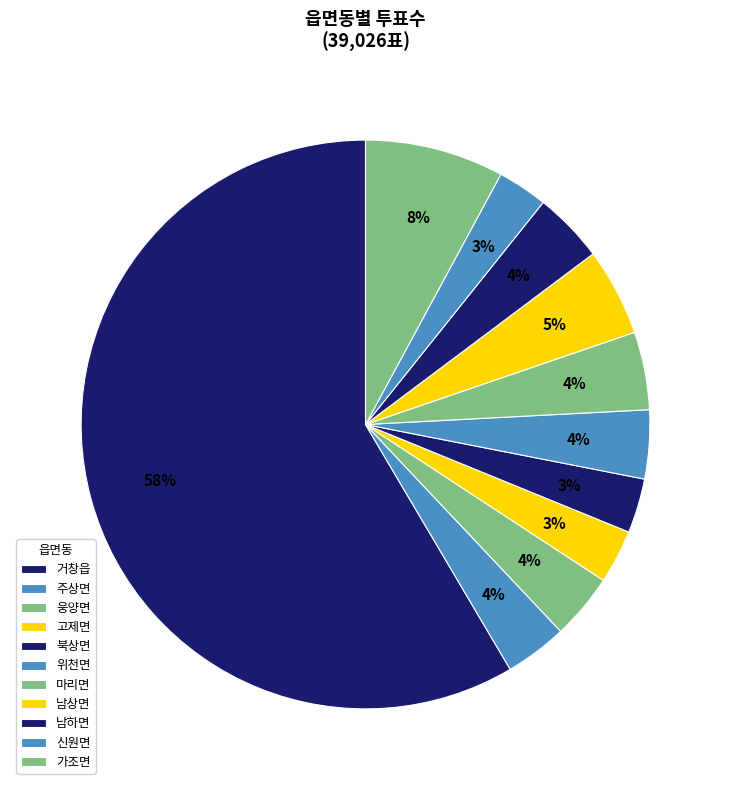

To the nearest percent, what is the difference between the largest and smallest slice percentages?

56%